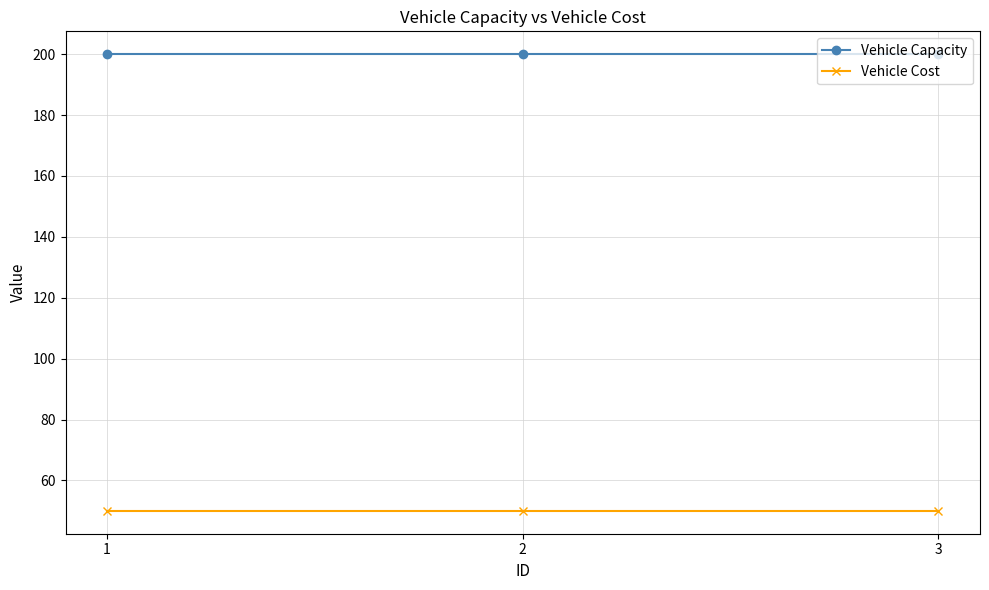

What is the greatest value displayed?

200